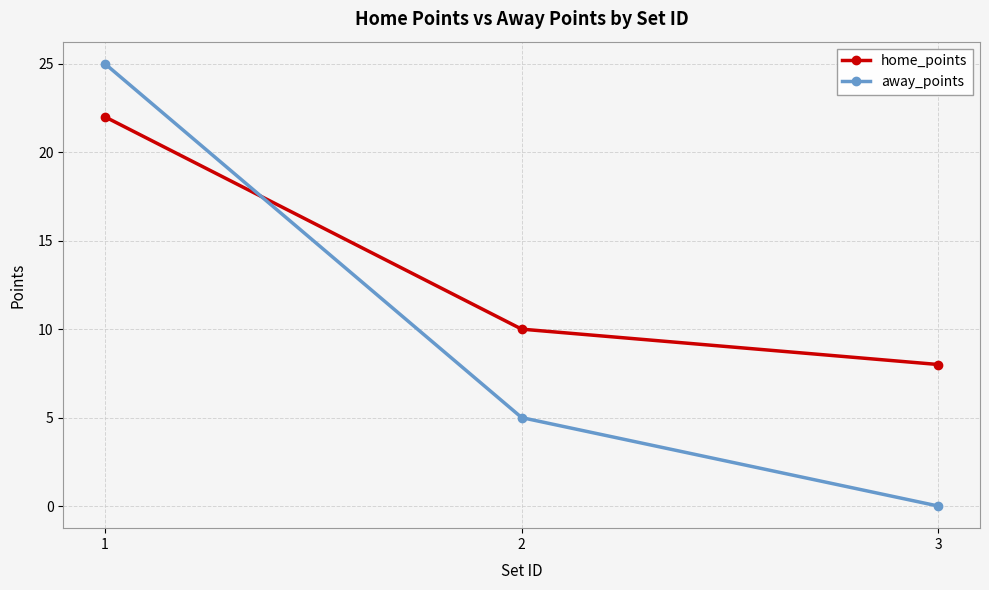

What is the sum of the home_points values at 2 and 3?

18